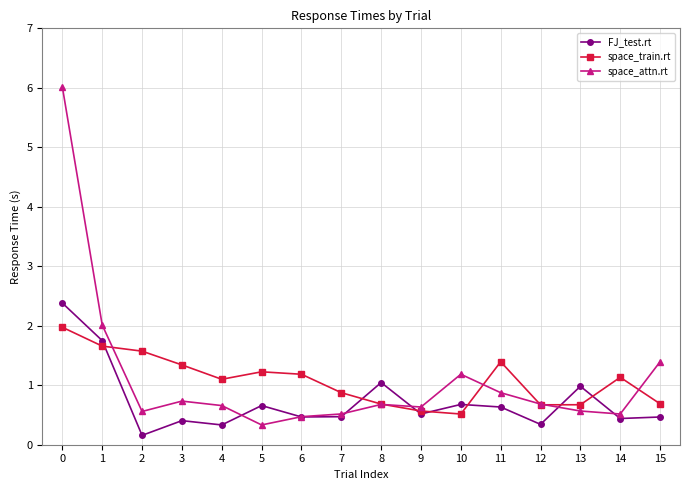

List the series in order of their peak value, lowest first.

space_train.rt, FJ_test.rt, space_attn.rt